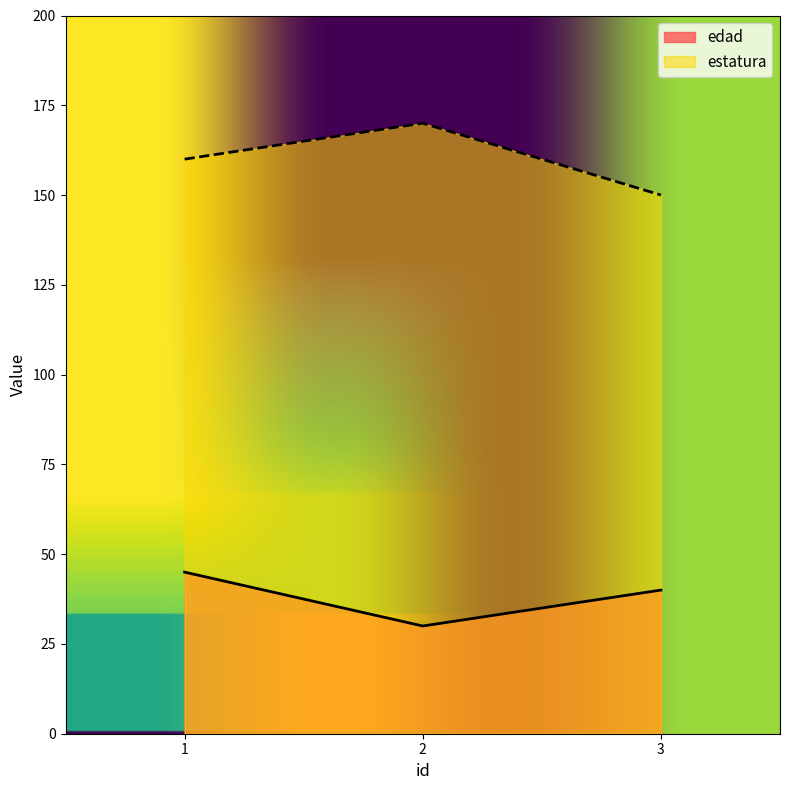

What is the difference between the maximum and minimum values in the edad series?

15